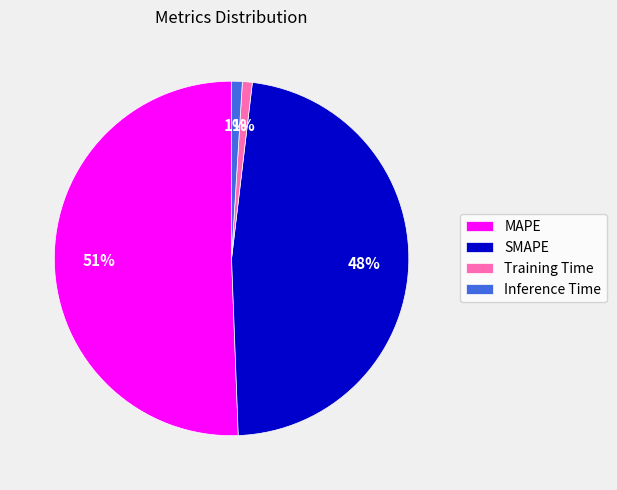

To the nearest percent, what percentage of the pie is Inference Time?

1%